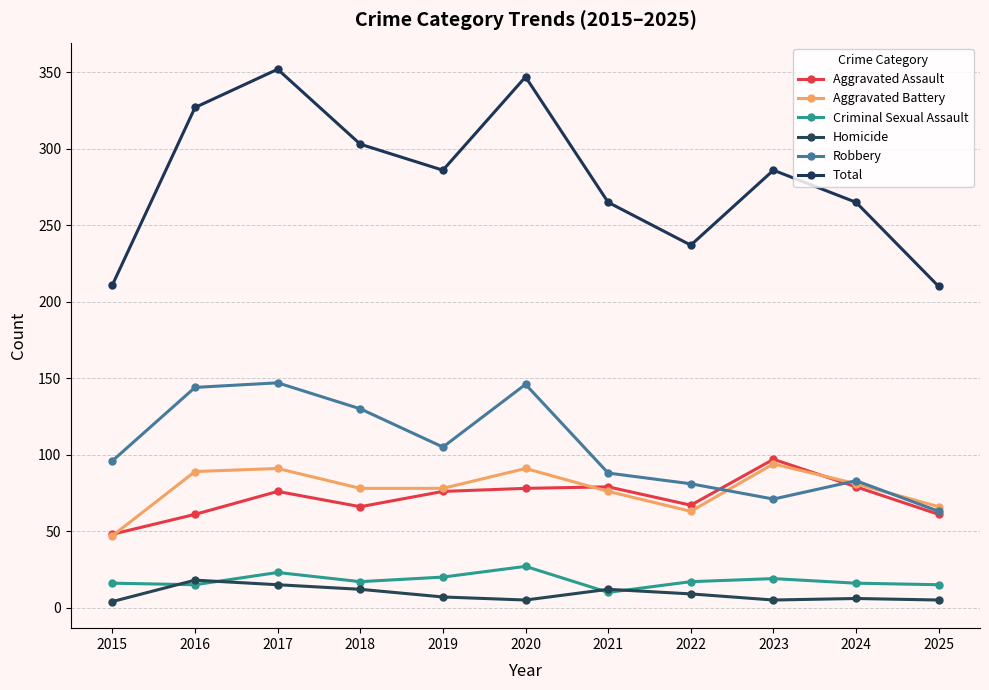

Is this an area chart (filled region under the line)?

No